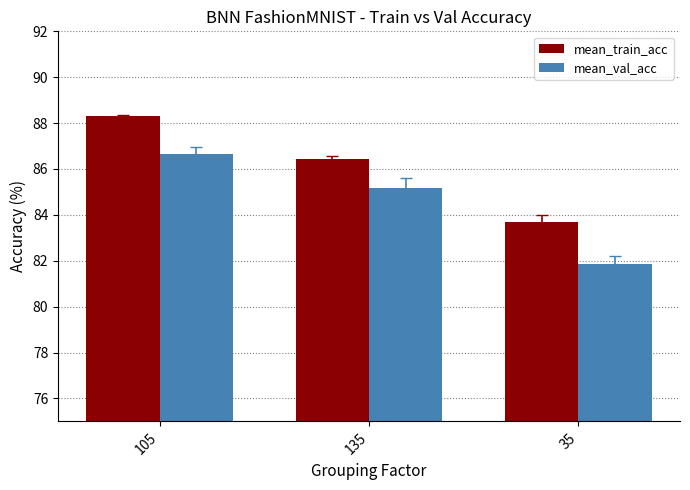

How many categories are shown in the chart?

3